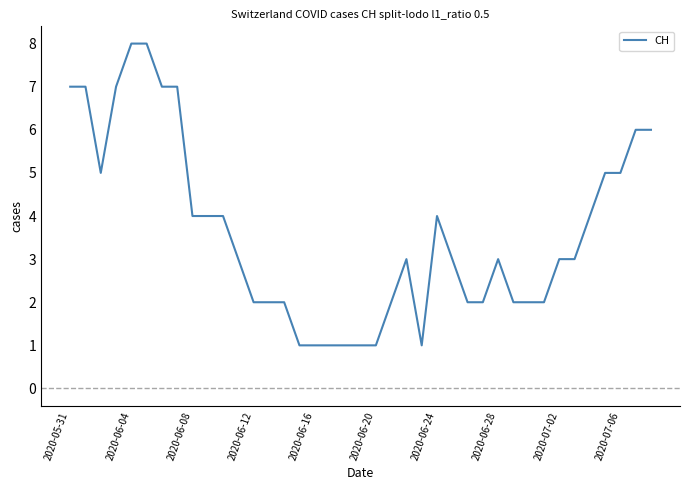

Reading right to left, list all the values displayed in this chart.

6	6	5	5	4	3	3	2	2	2	3	2	2	3	4	1	3	2	1	1	1	1	1	1	2	2	2	3	4	4	4	7	7	8	8	7	5	7	7